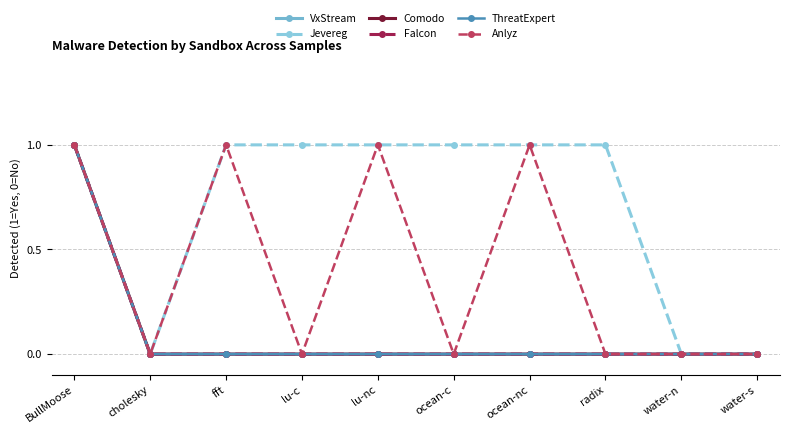

Which has a higher value, water-n or ocean-nc?

water-n